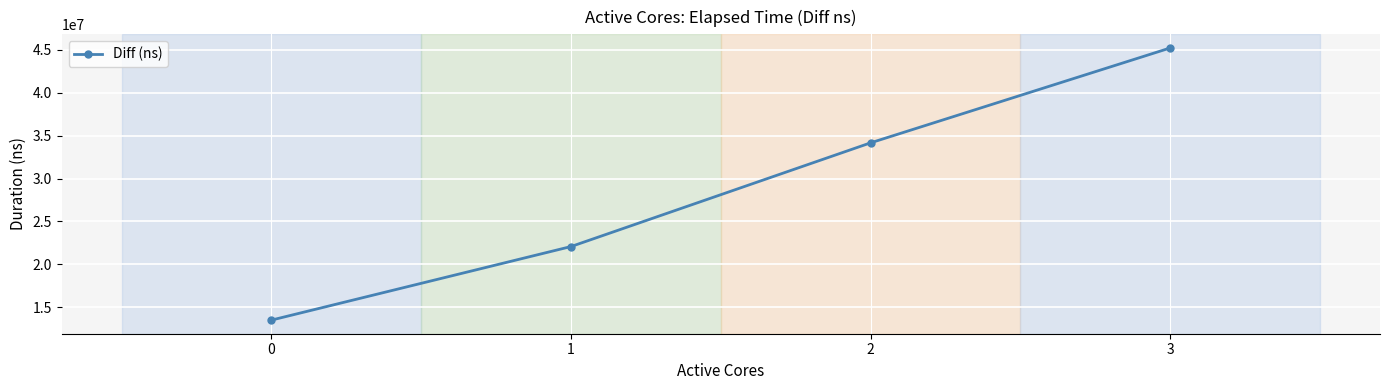

What is the value of the 1st point from the left?

13512600